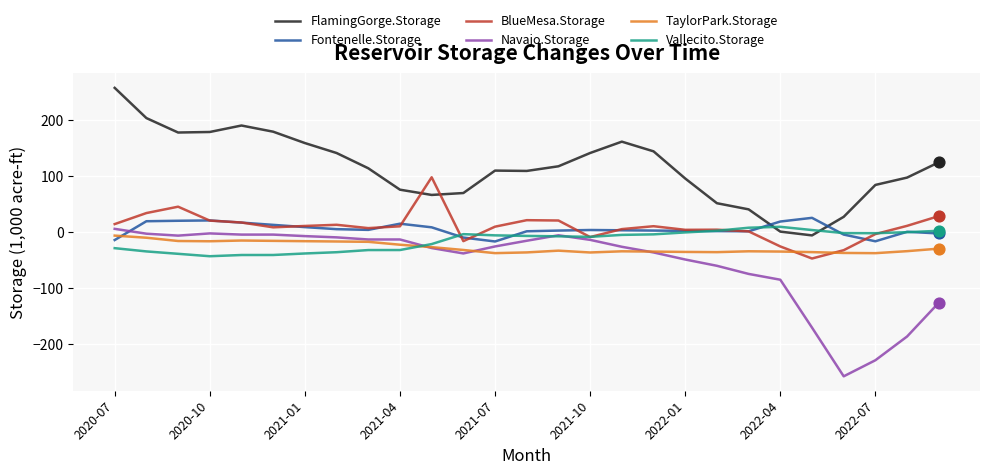

What is the maximum value shown in the chart?

257.7